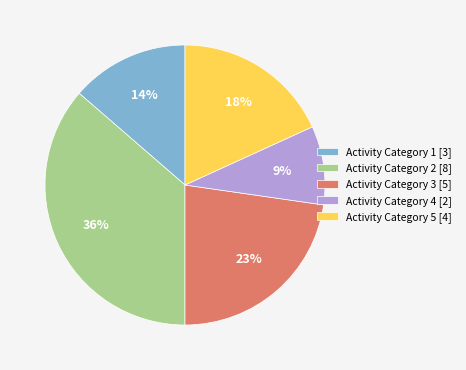

Combined, do Activity Category 4 [2] and Activity Category 2 [8] account for over 50%?

No